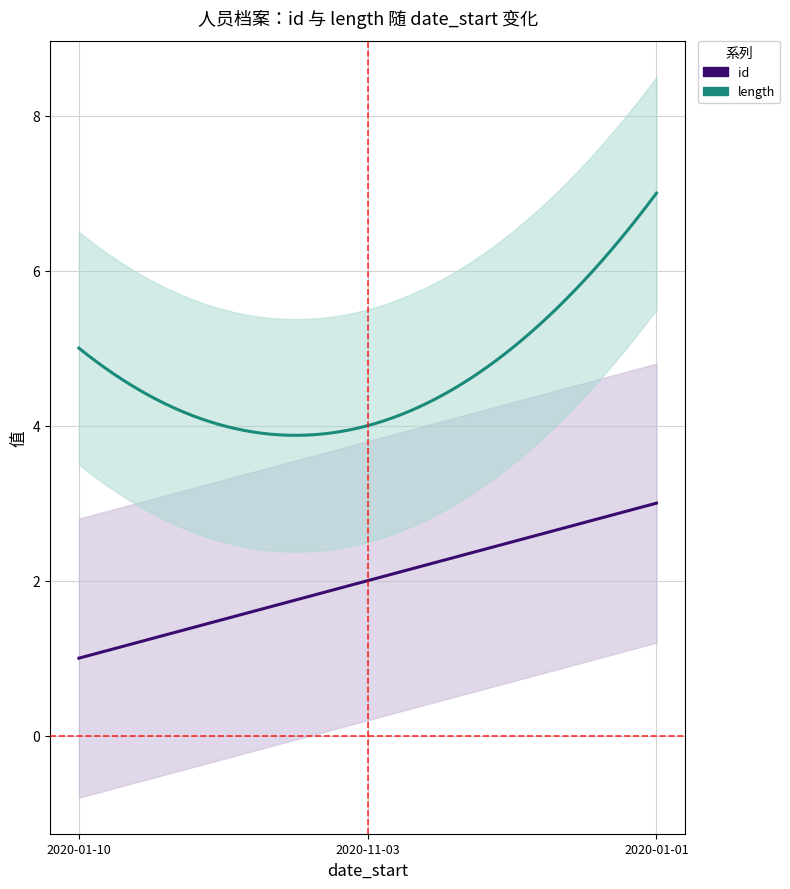

What is the approximate value of id at 2020-01-01?

3